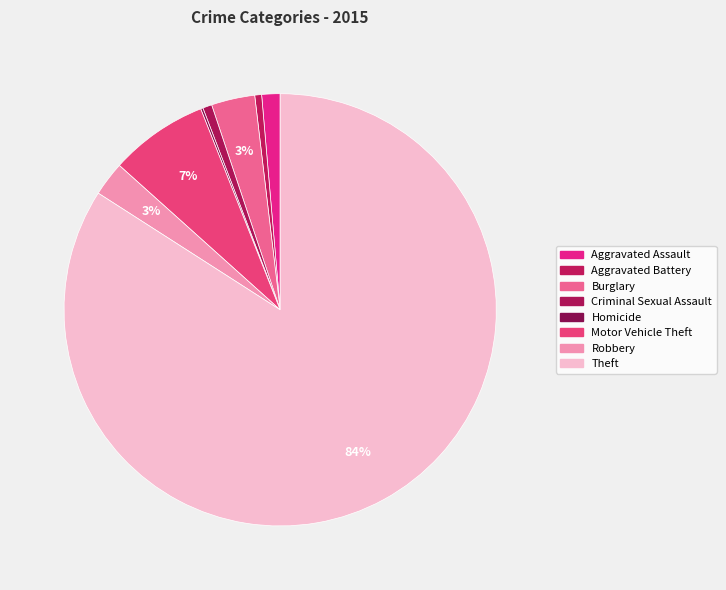

To the nearest percent, what is the combined percentage of Aggravated Battery and Theft?

85%